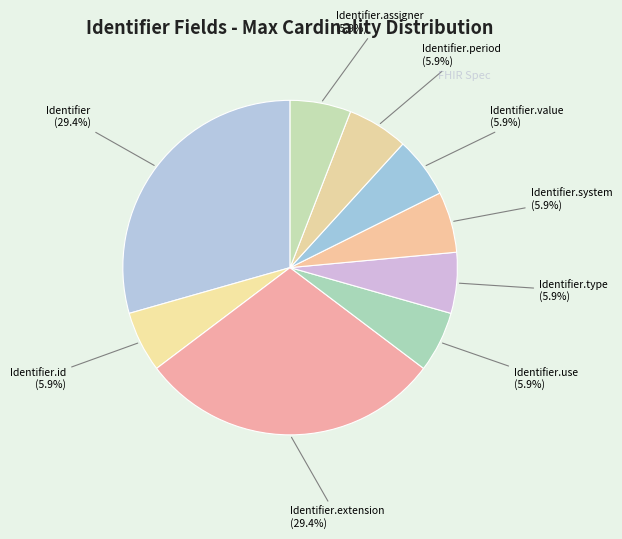

Count the number of slices in the pie.

9